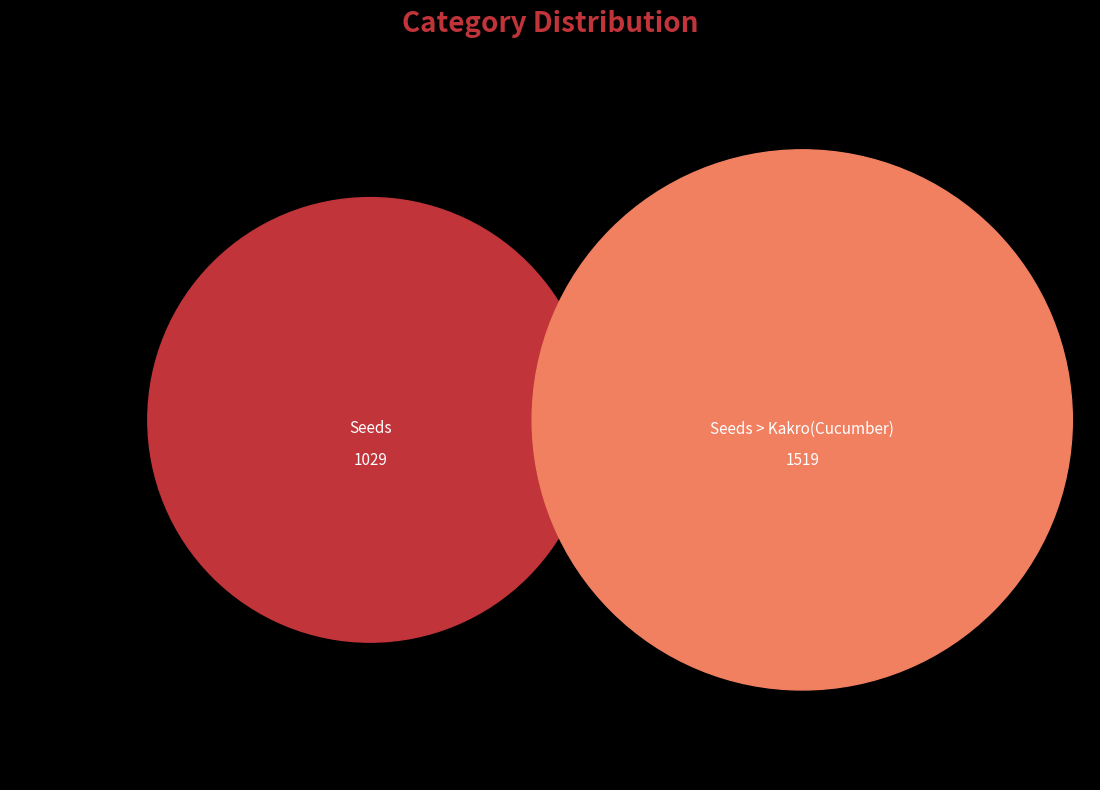

Do Seeds and Seeds > Kakro(Cucumber) together represent more than half of the pie?

Yes